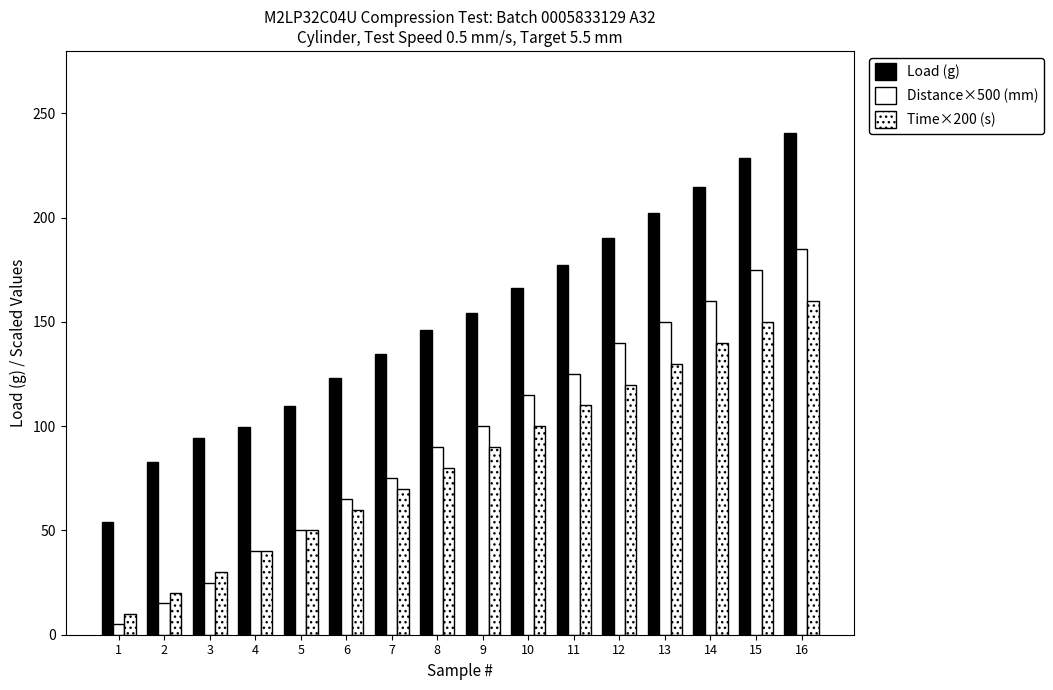

How many bars are there in total?

48